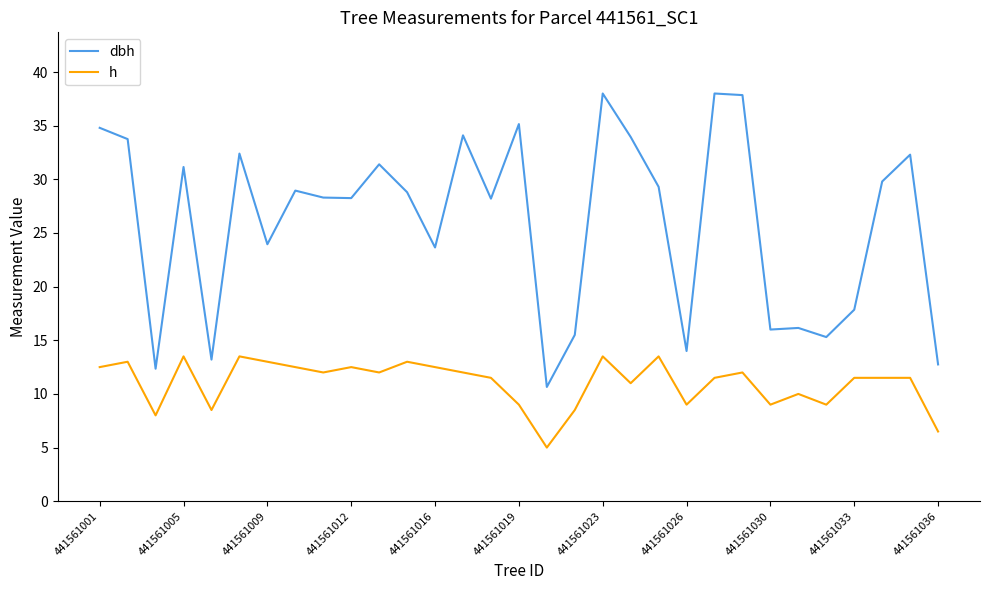

Which series has the largest range (max minus min)?

dbh